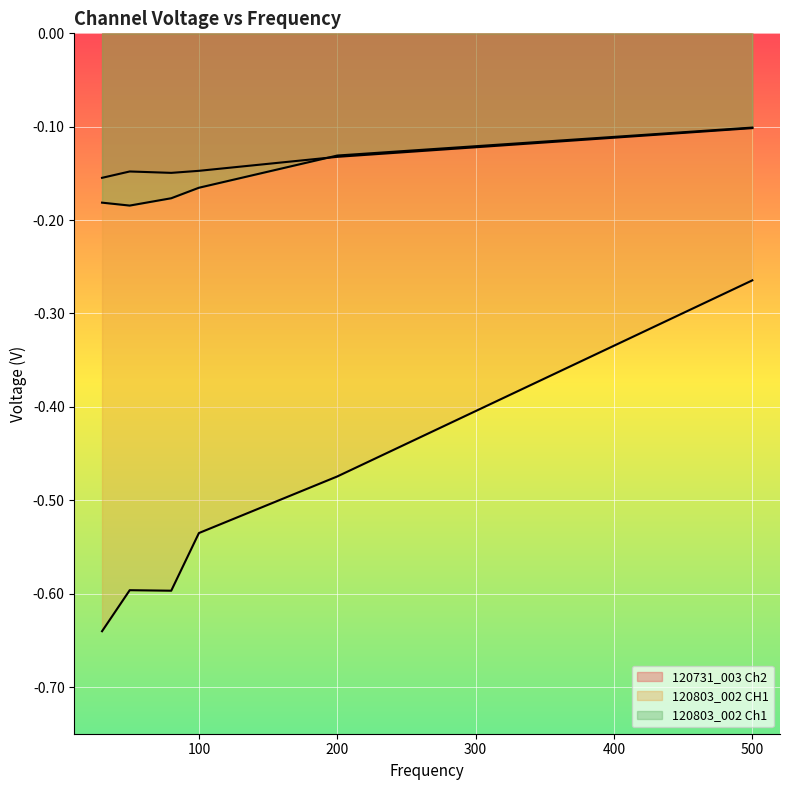

Read the 120731_003 Ch2 value at 50.

-0.1